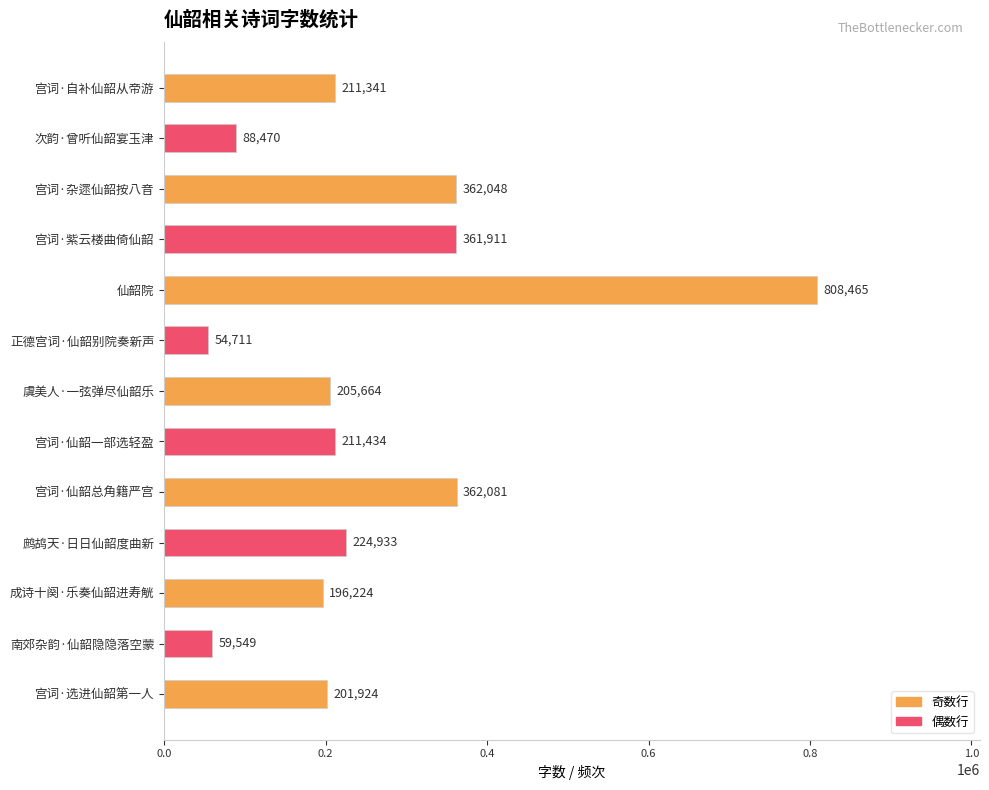

What is the sum of all values?

3348755